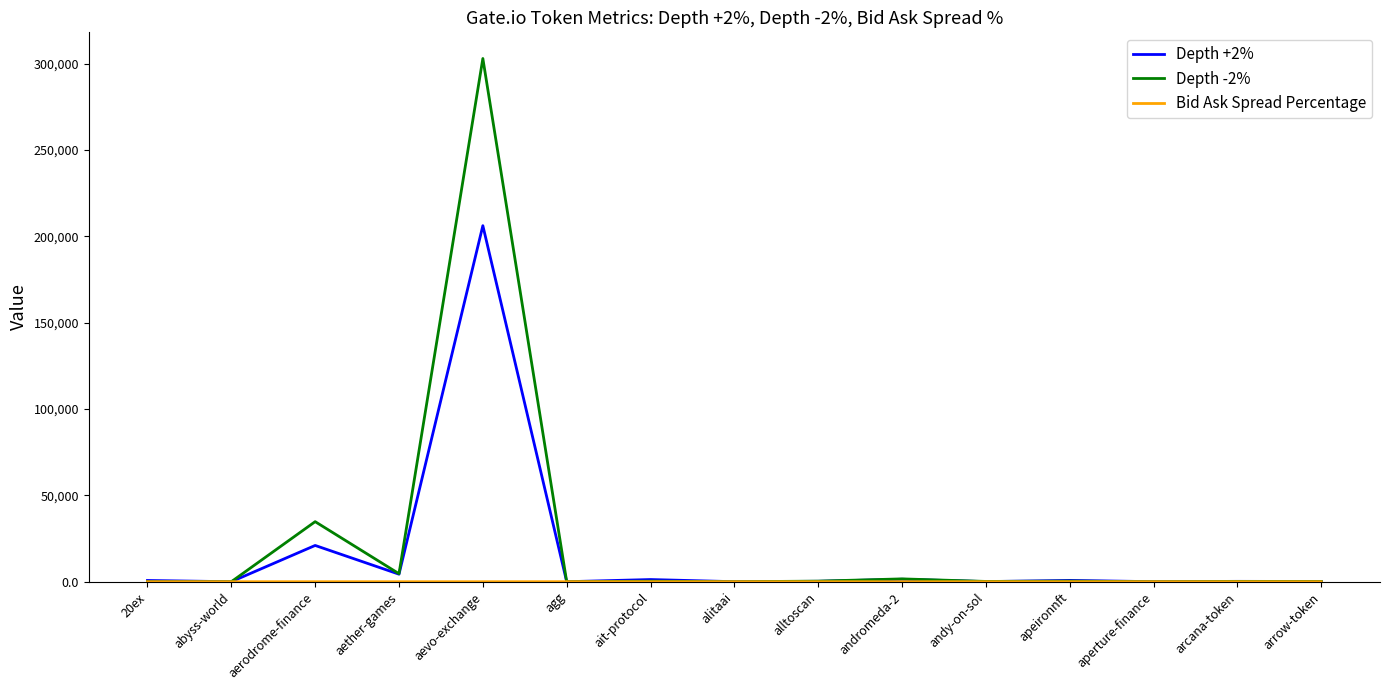

The value of Depth -2% at aevo-exchange is 416707.9. True or false?

False